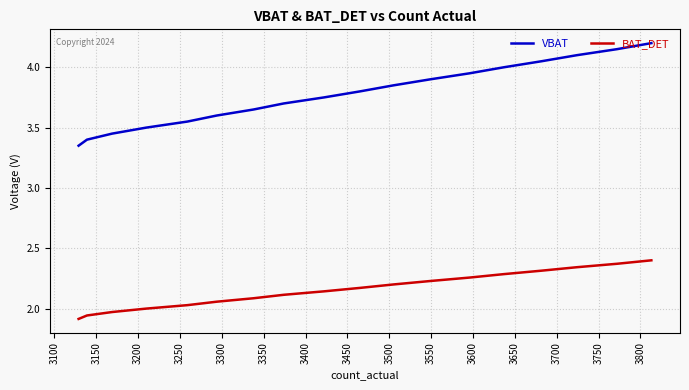

Rank the series at 3800 from lowest to highest value.

BAT_DET, VBAT